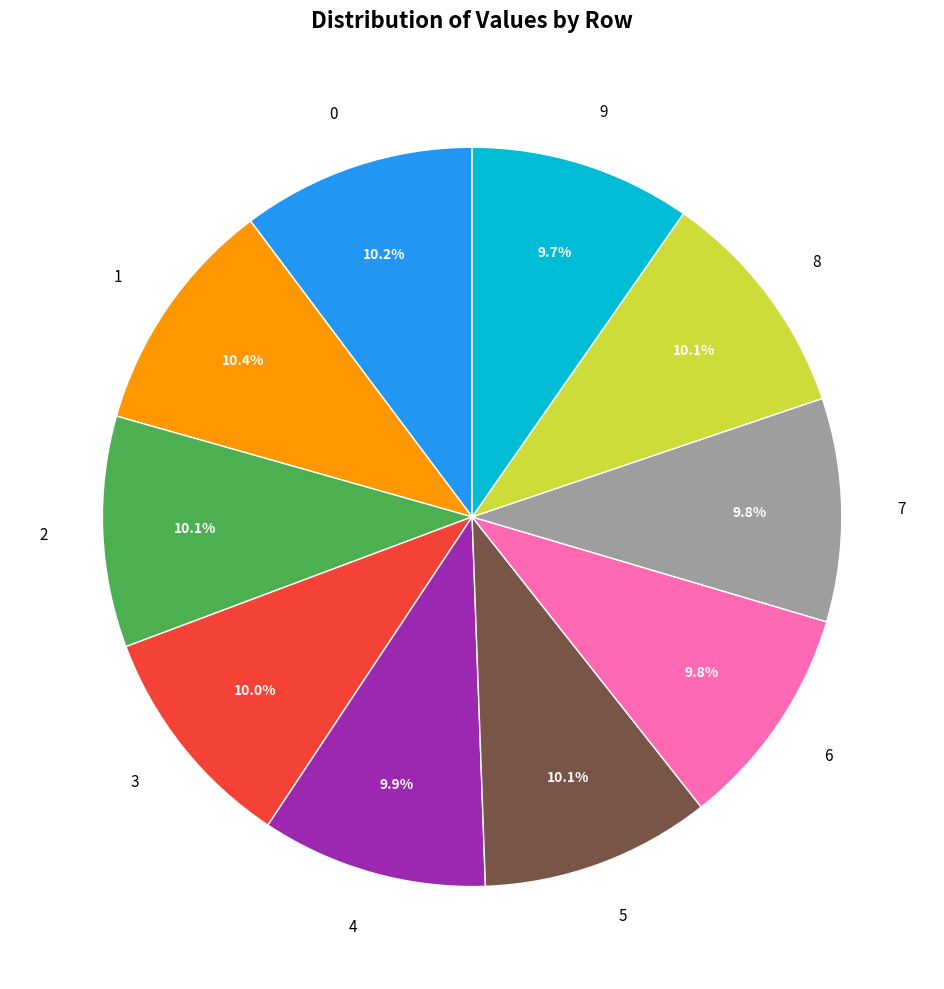

What is the total percentage of 6 and 1?

20.2%